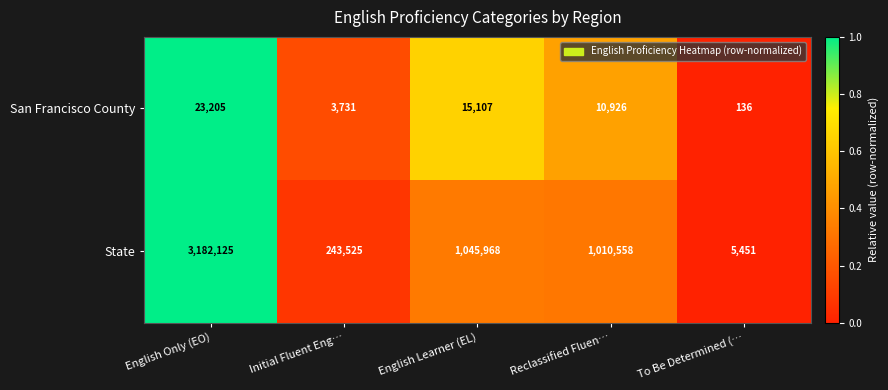

What is the sum of all San Francisco County values?

53105